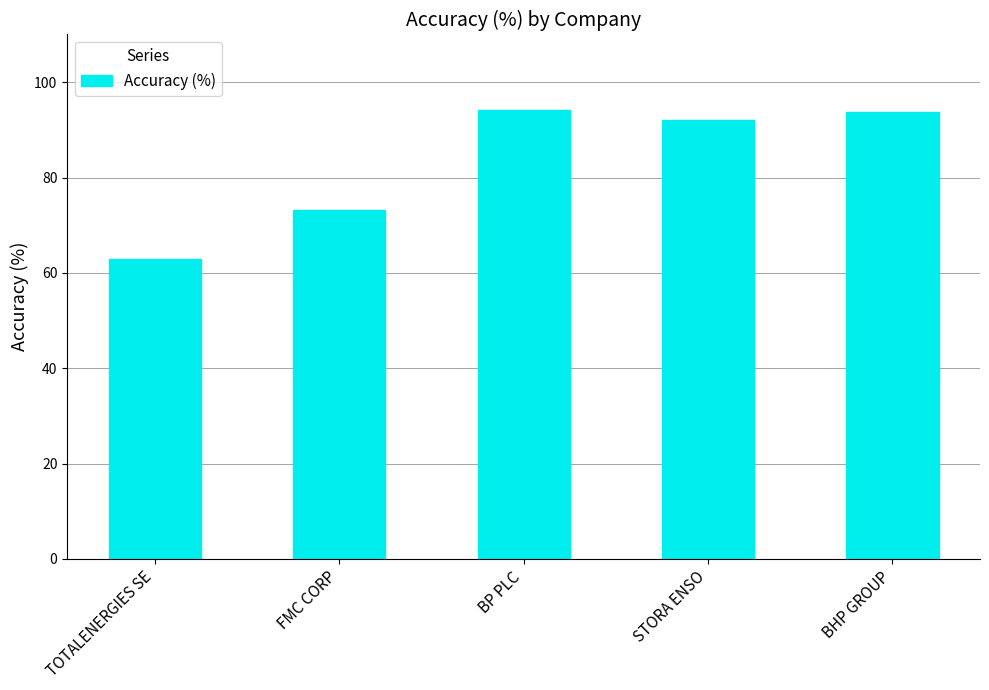

Which category has the lowest value across all series?

TOTALENERGIES SE